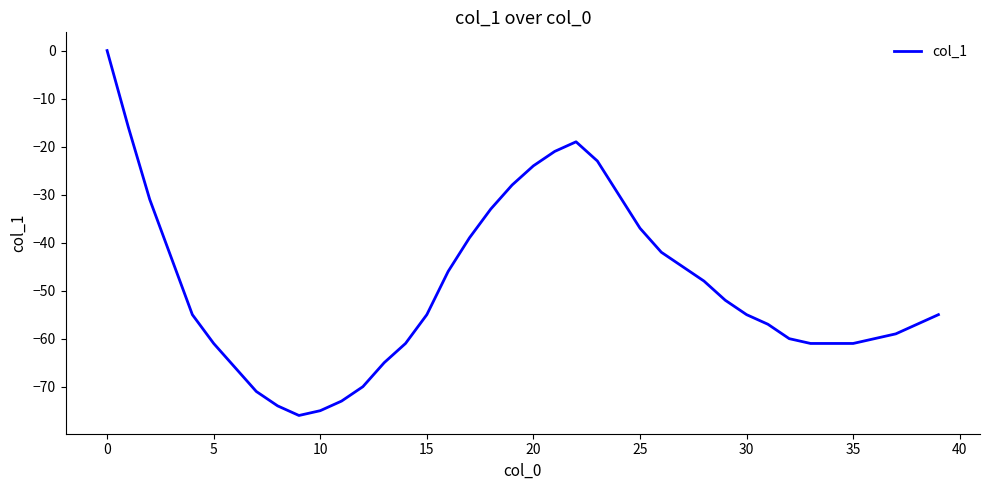

What is the difference between the maximum and minimum values?

76